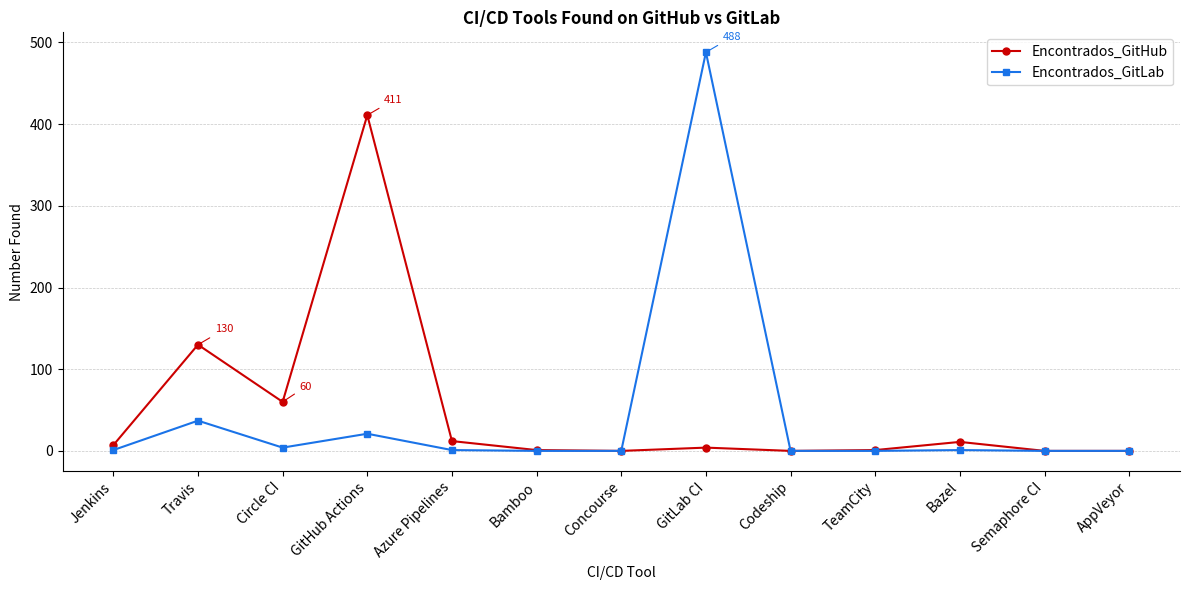

What is the spread (max minus min) of values at Bamboo?

1